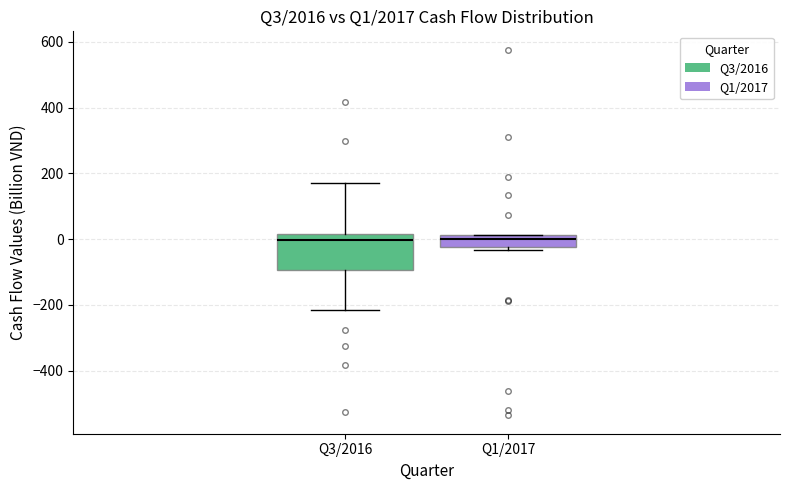

Reading left to right, read every box against the y-axis: the position of its median line, the range the box covers, and the ends of its whiskers. The values are not printed on the chart, so give them approximately, as read against the axis.

Q3/2016: median 0, box -100 to 20, whiskers -220 to 180
Q1/2017: median 0, box -20 to 20, whiskers -40 to 20